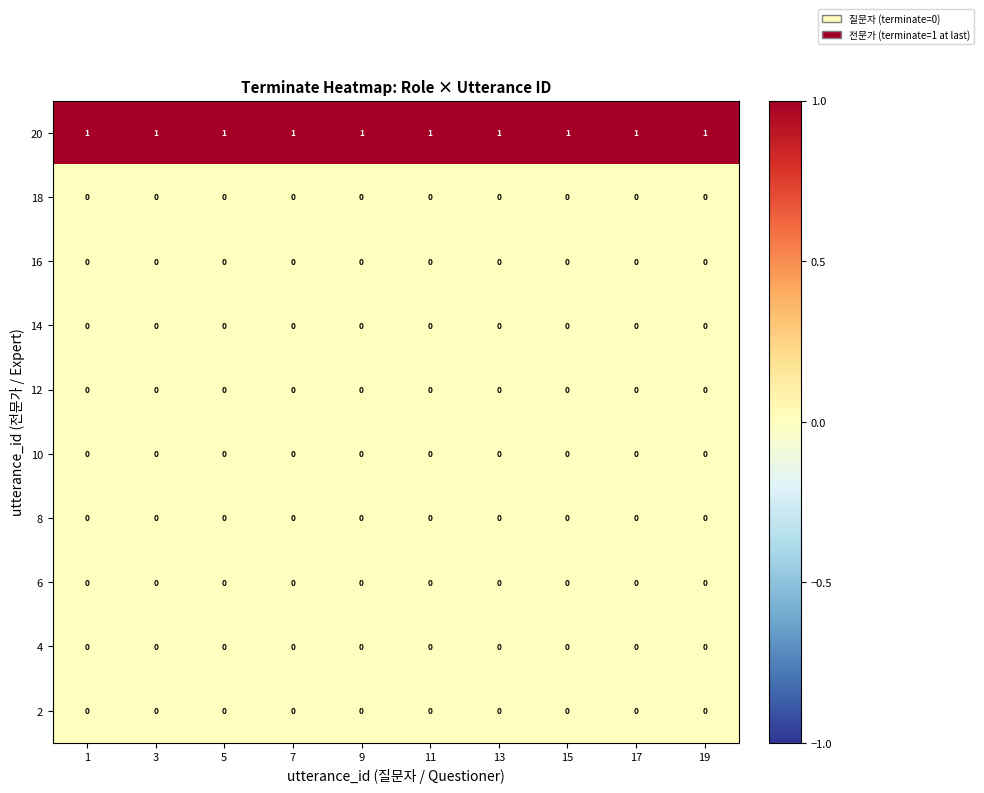

At how many categories does at least one series exceed 0?

10